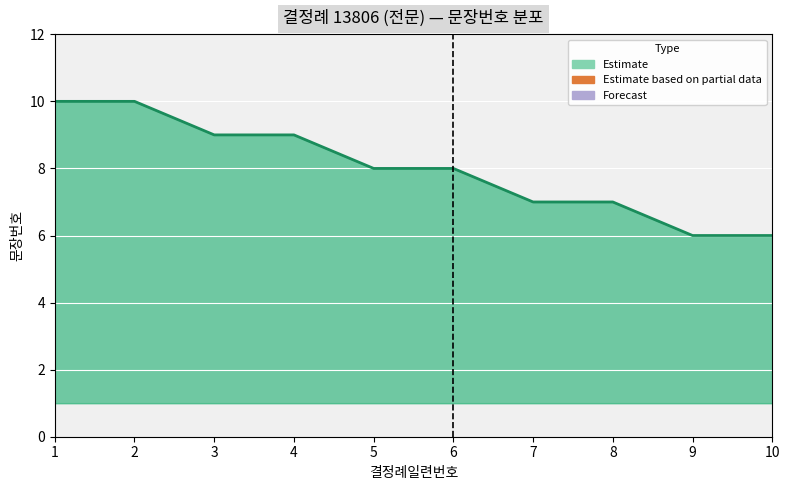

Approximately how many times larger is the value at 6 compared to 1?

0.8